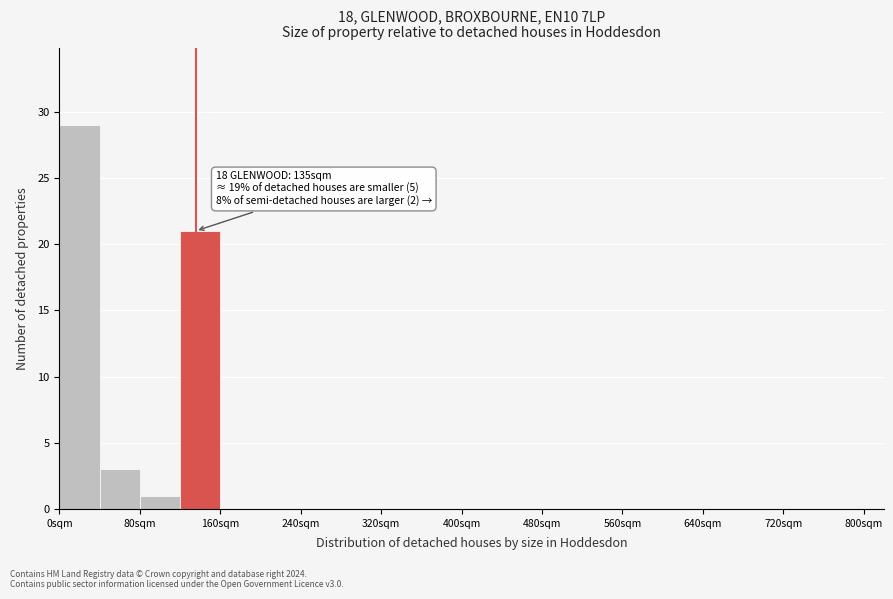

Which range on the x-axis has the tallest bar?

0 to 40